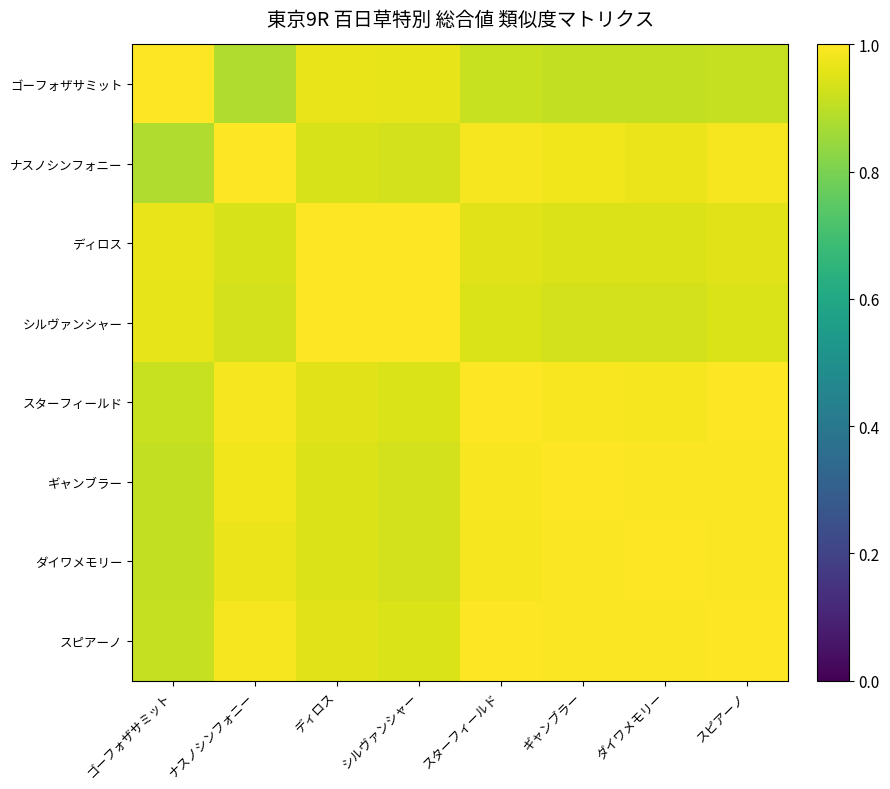

Count the number of data series in this chart.

8